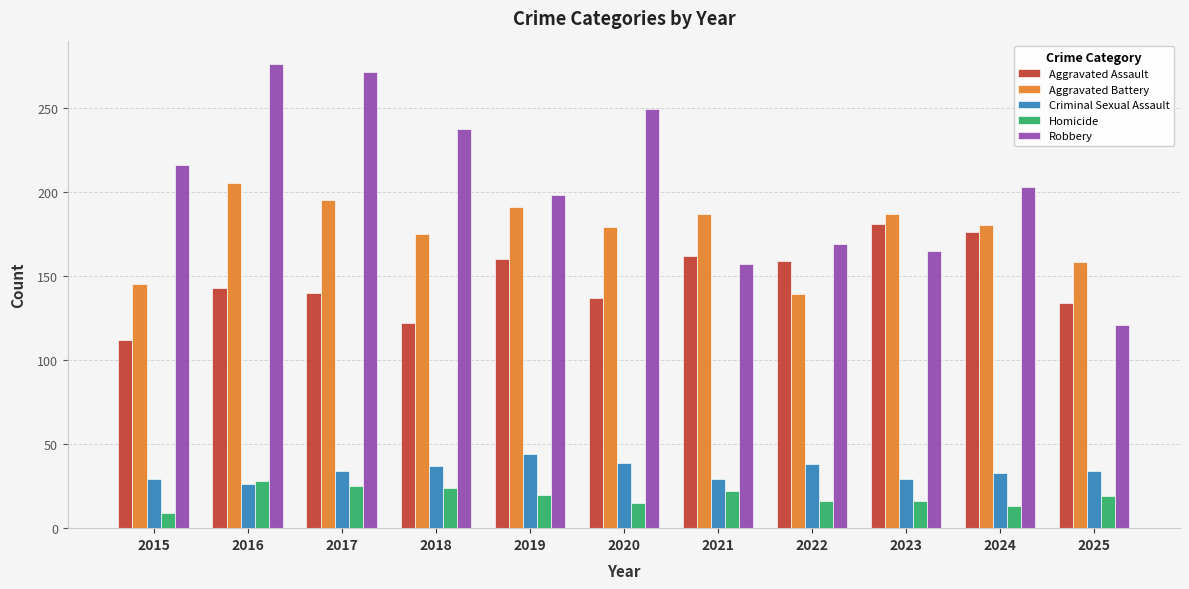

What is the average value of the Aggravated Assault series?

148